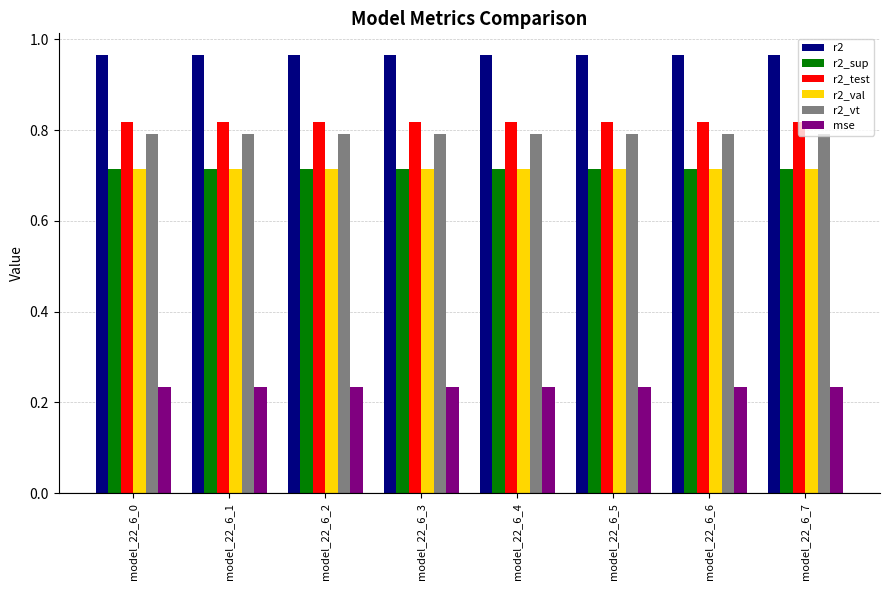

How many r2_vt values are between 0 and 1?

8